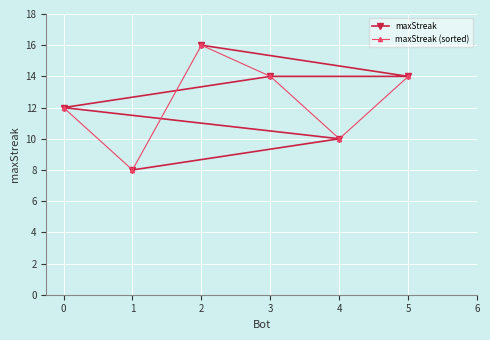

How many data points in maxStreak (sorted) are above 14?

1